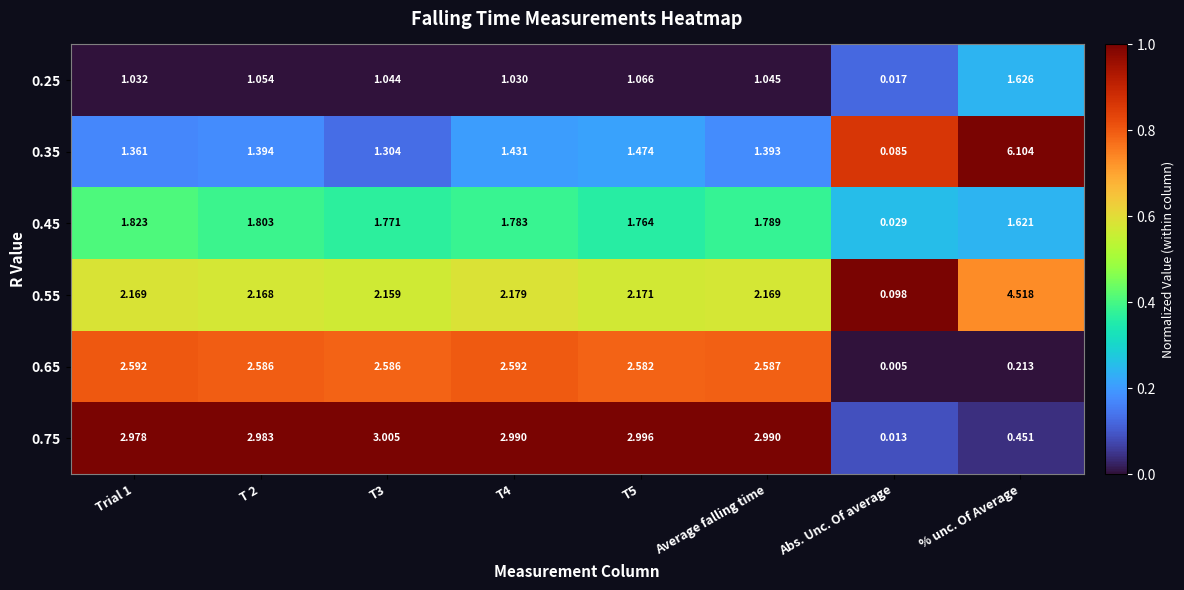

What is the greatest value displayed?

6.1